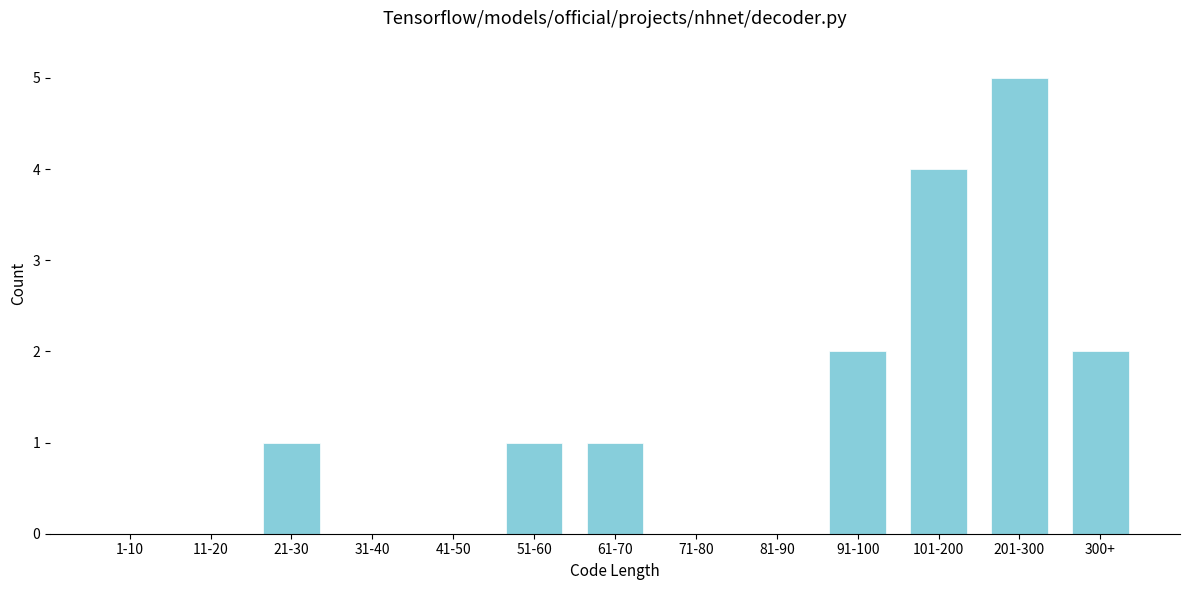

Reading left to right, extract all data points from this chart.

1-10=0	11-20=0	21-30=1	31-40=0	41-50=0	51-60=1	61-70=1	71-80=0	81-90=0	91-100=2	101-200=4	201-300=5	300+=2